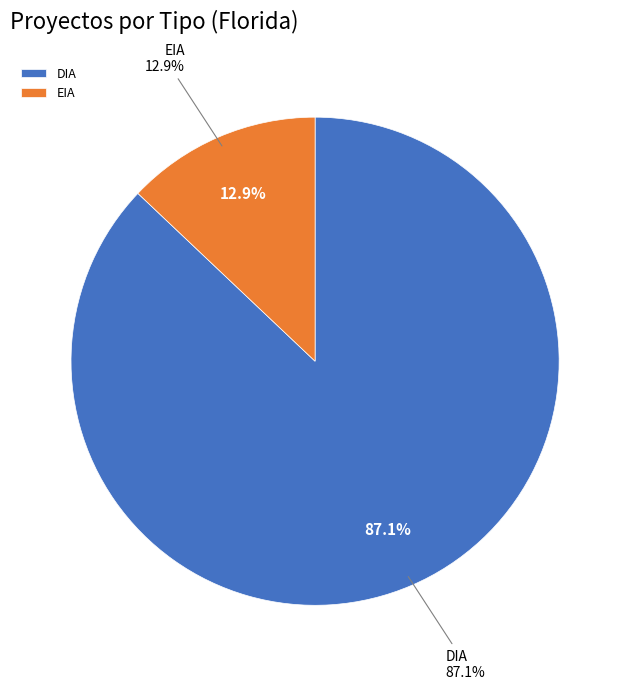

How many slices are in this pie chart?

2